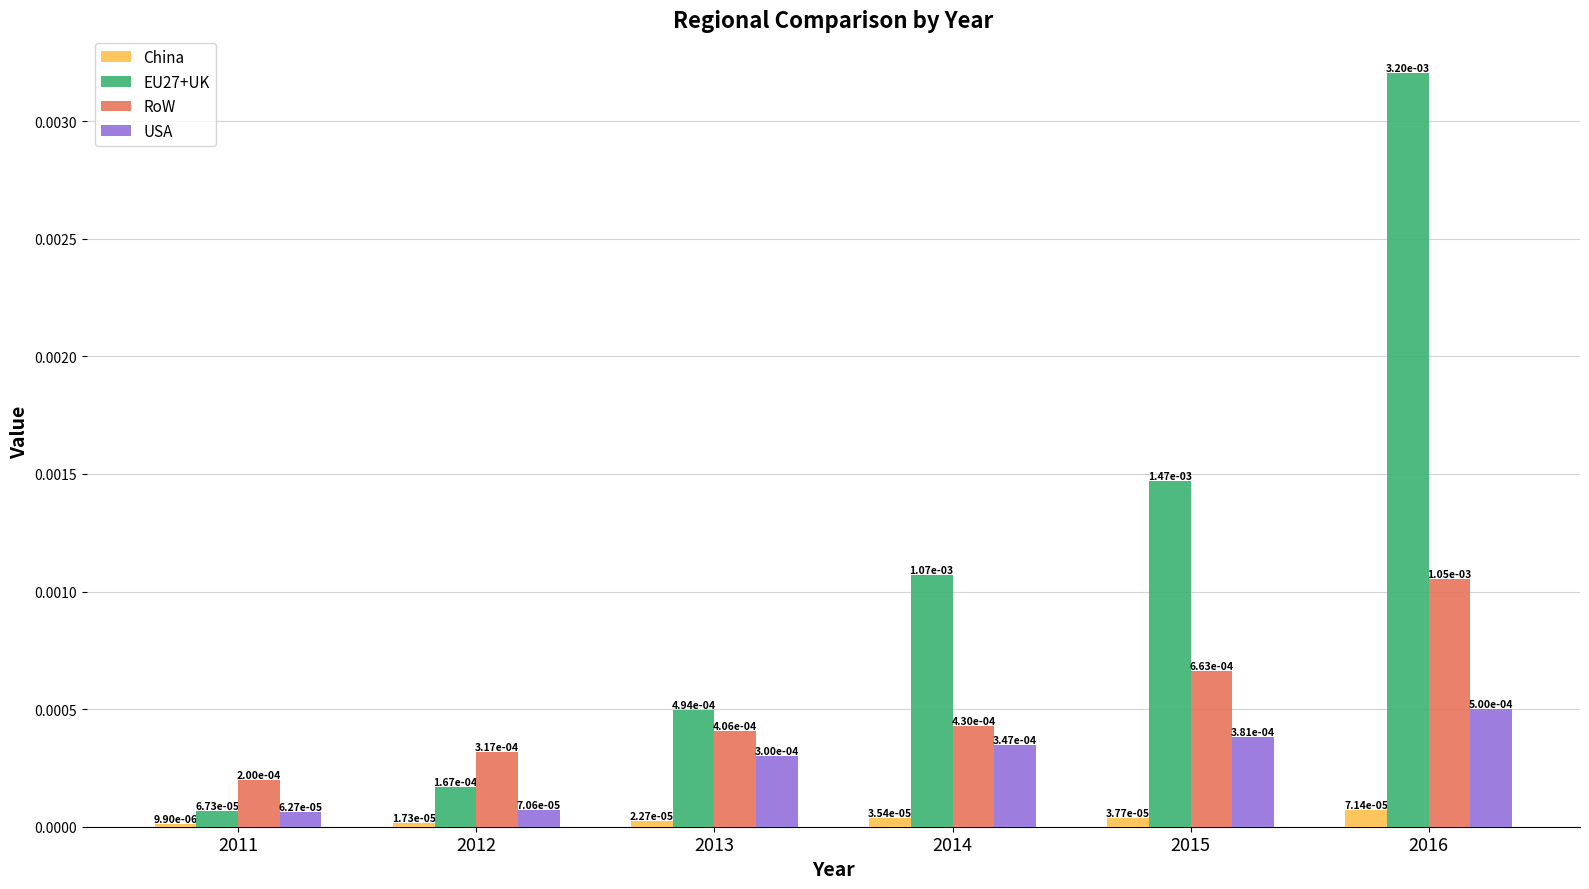

At which category does the chart reach its peak across all series?

2016